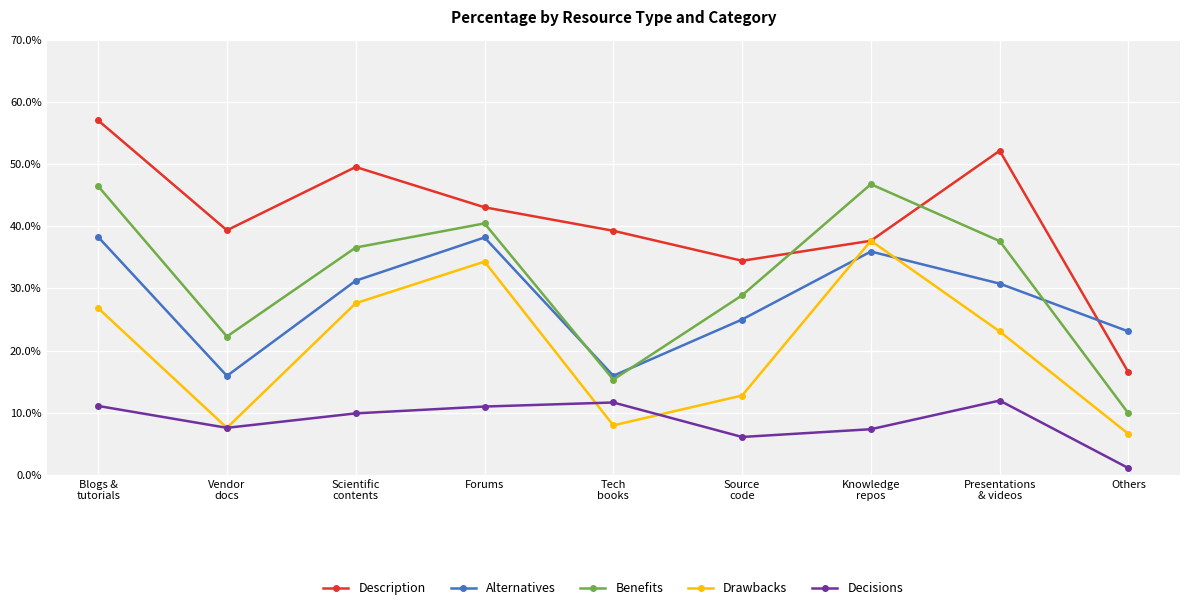

In Description, how many points are higher than both neighbors (excluding endpoints)?

2